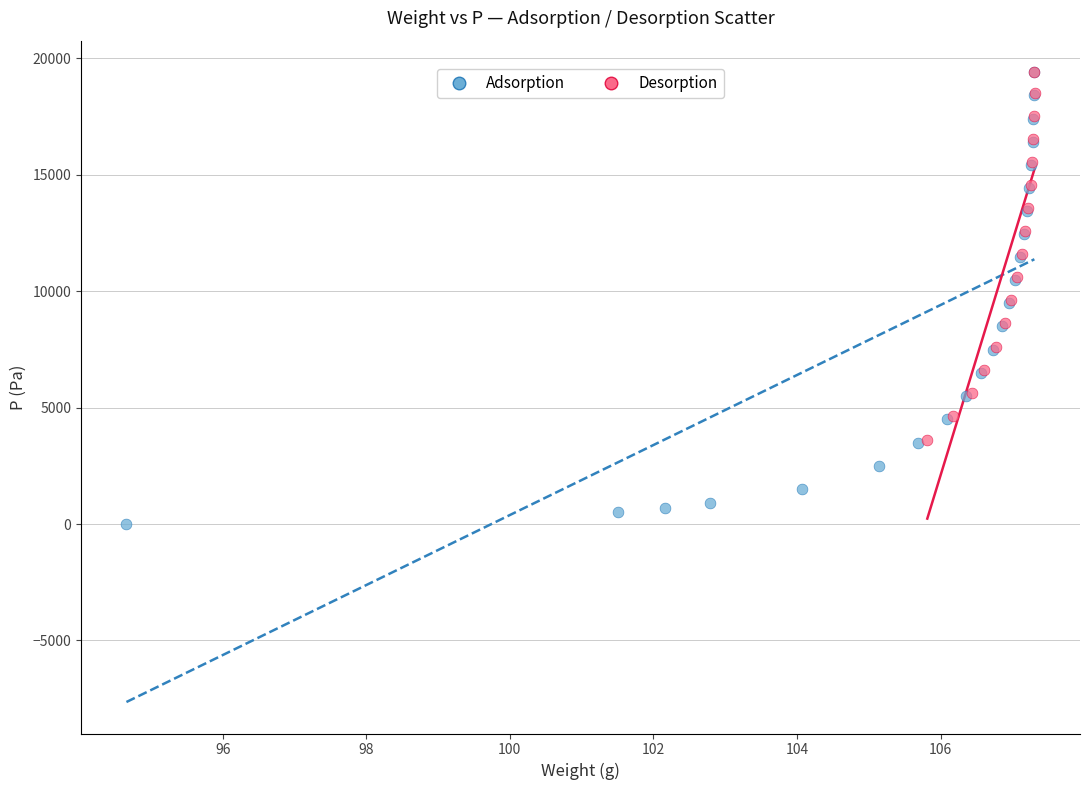

Which series has the widest spread of Y values?

Adsorption